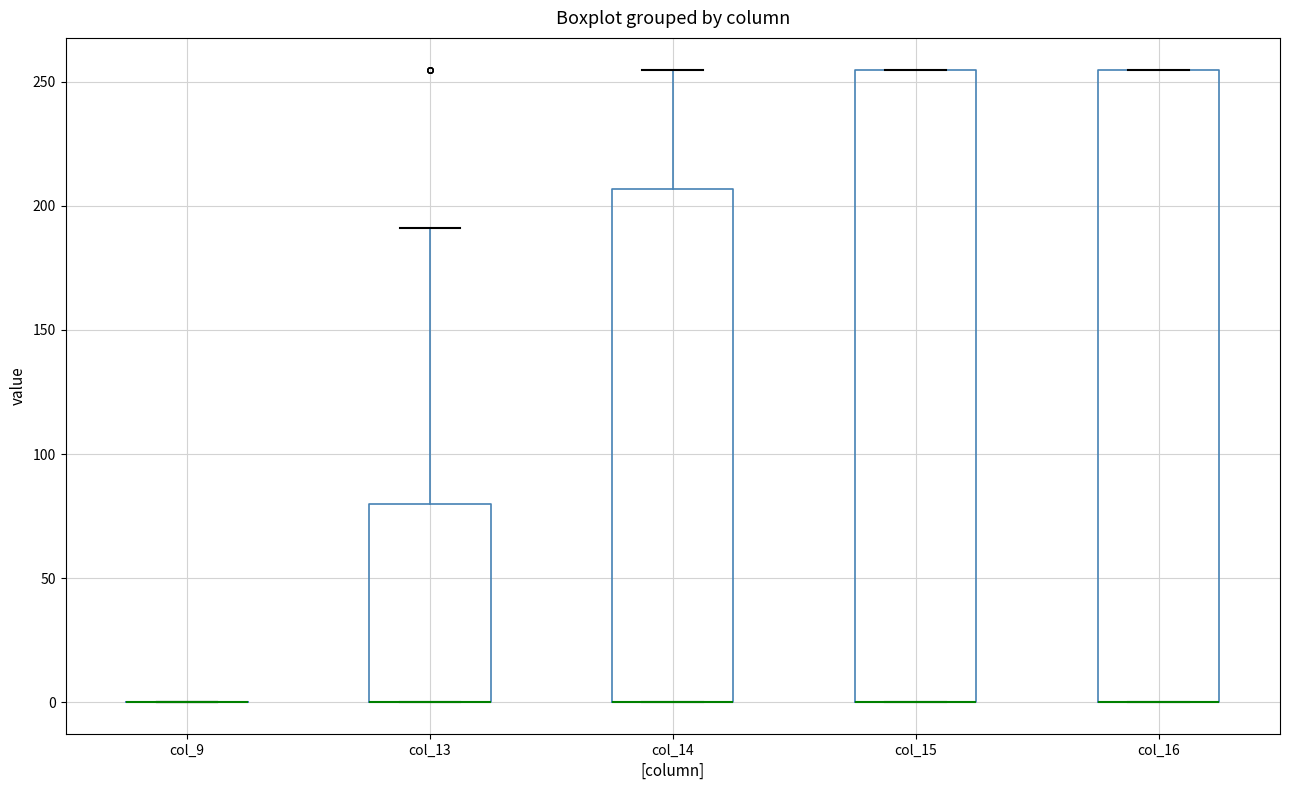

Where is the upper edge of the box for col_13 on the y-axis? The values are not printed on the chart, so give them approximately, as read against the axis.

80